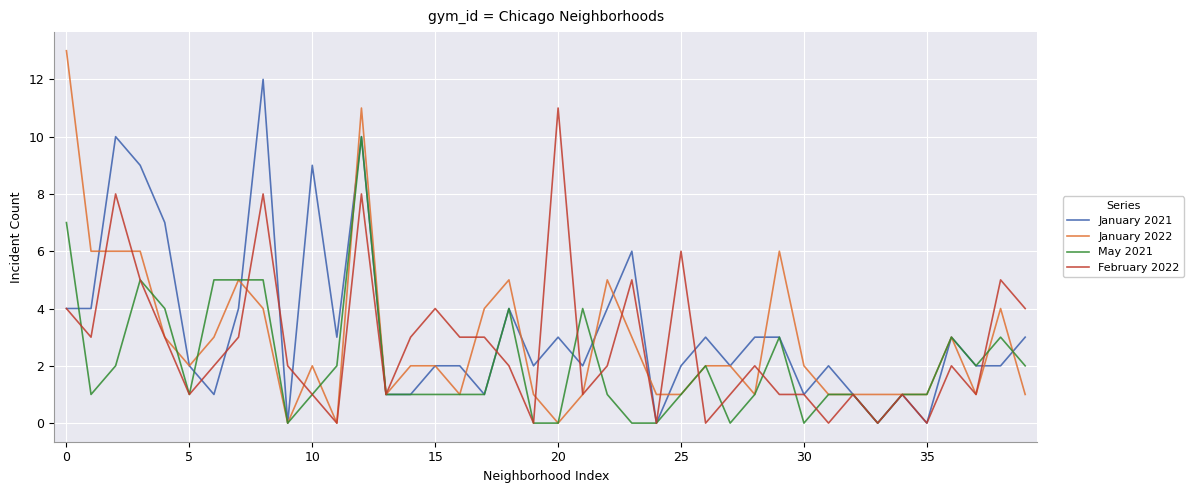

How many lines are shown in the chart?

4